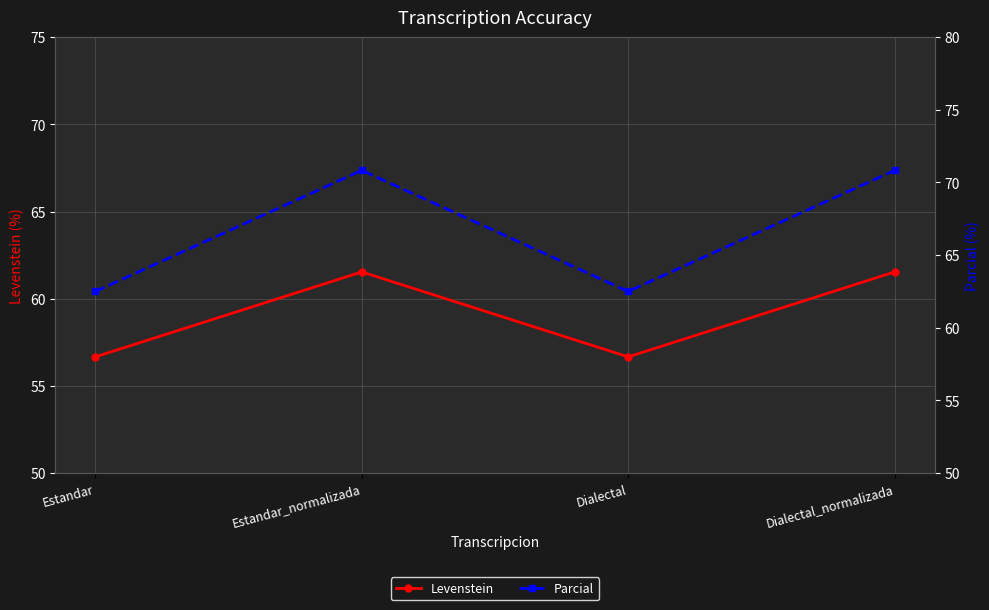

Which series has the largest total across all categories?

Parcial